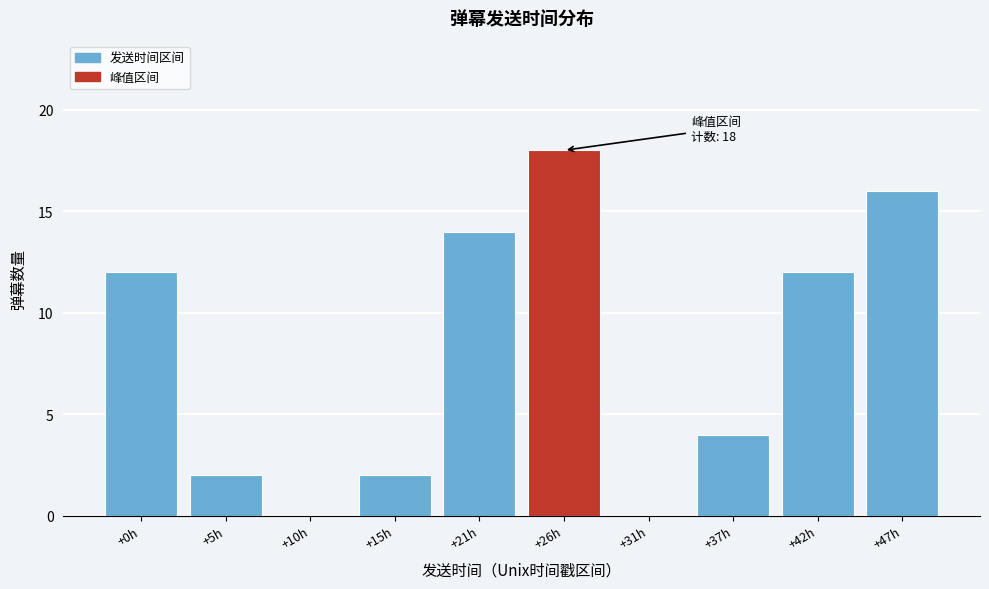

Reading left to right, extract all data points from this chart.

+0h=12	+5h=2	+10h=0	+15h=2	+21h=14	+26h=18	+31h=0	+37h=4	+42h=12	+47h=16